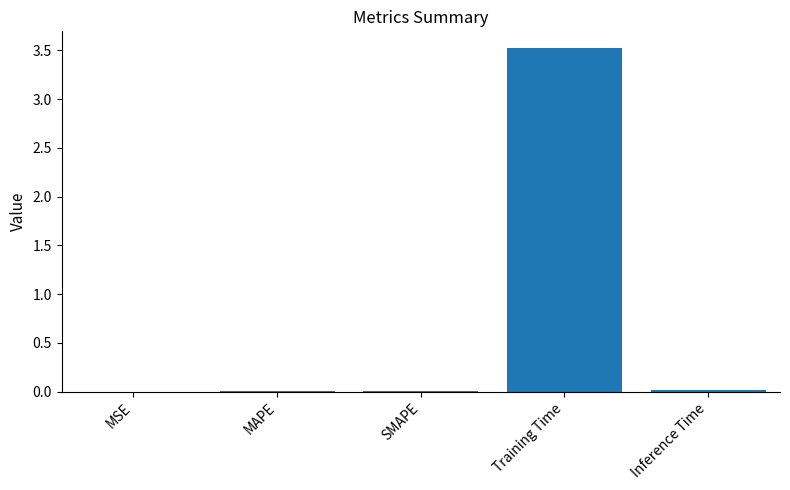

Between Training Time and SMAPE, which is larger?

Training Time